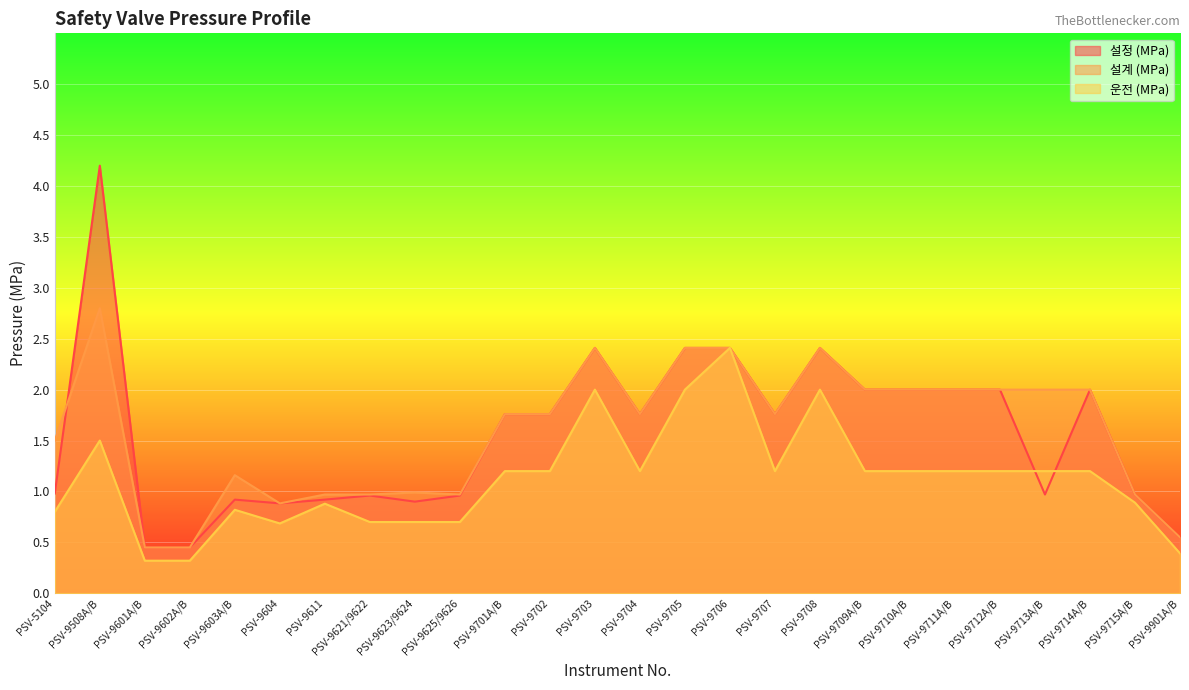

What is the sum of the 운전 (MPa) values at PSV-9711A/B and PSV-9715A/B?

2.1